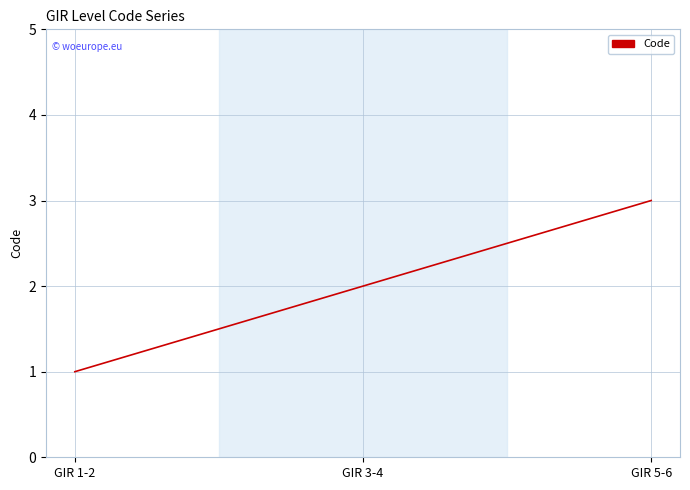

The value at GIR 5-6 is 1. True or false?

False